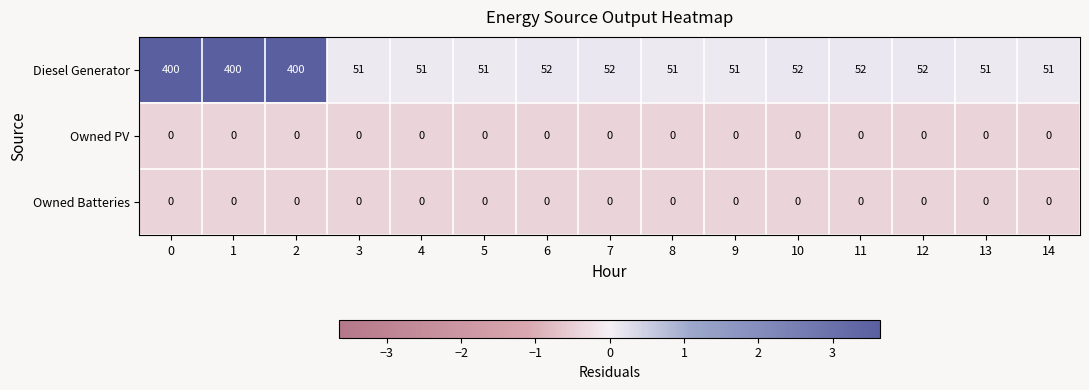

What is the spread (max minus min) of values at 5?

51